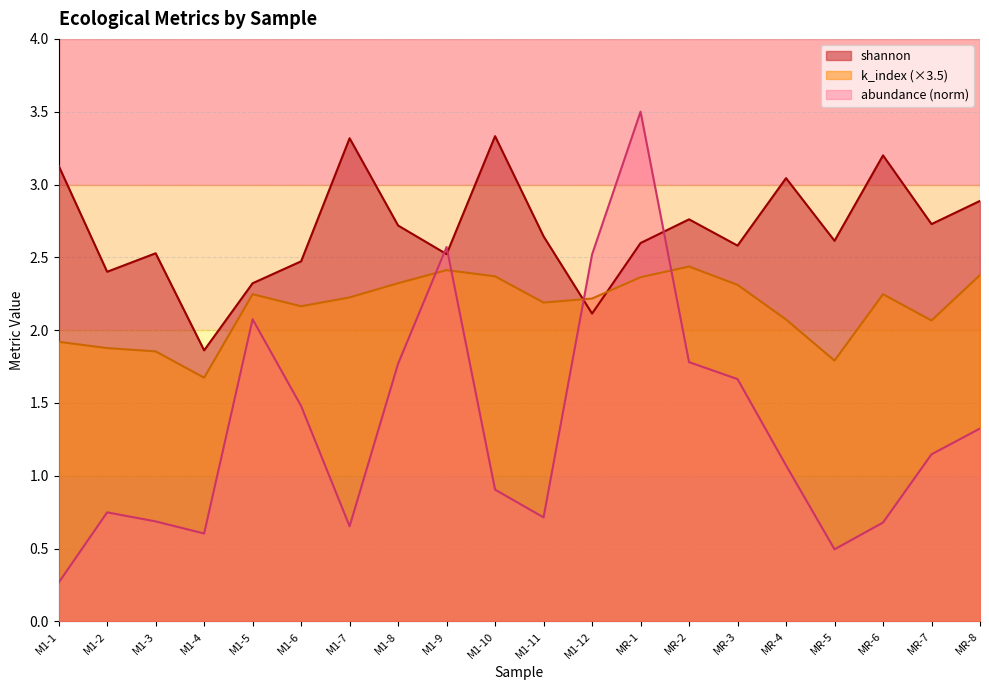

At which category is the sum across all series the highest?

MR-1